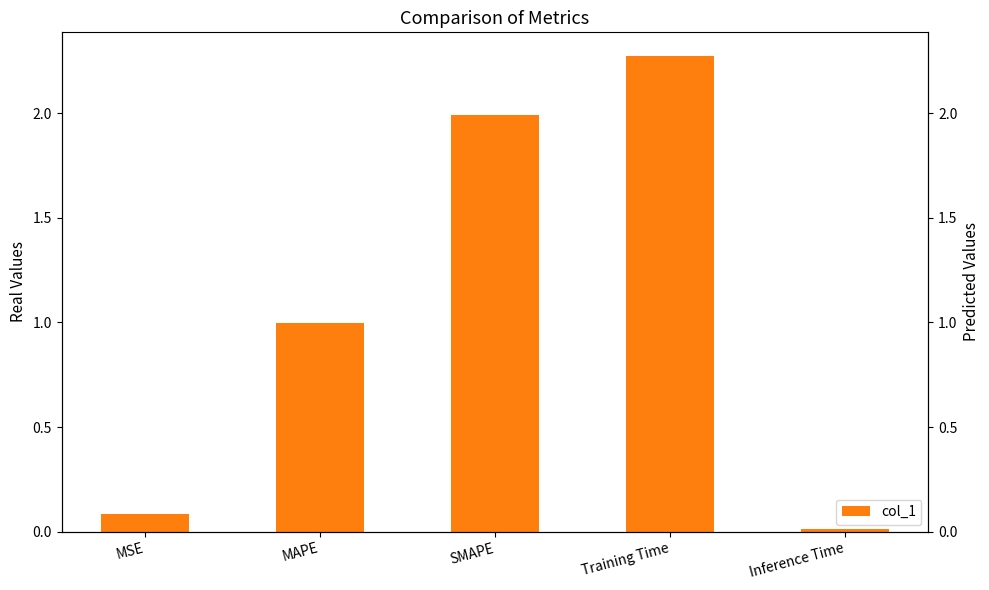

How many distinct data groups are displayed?

1